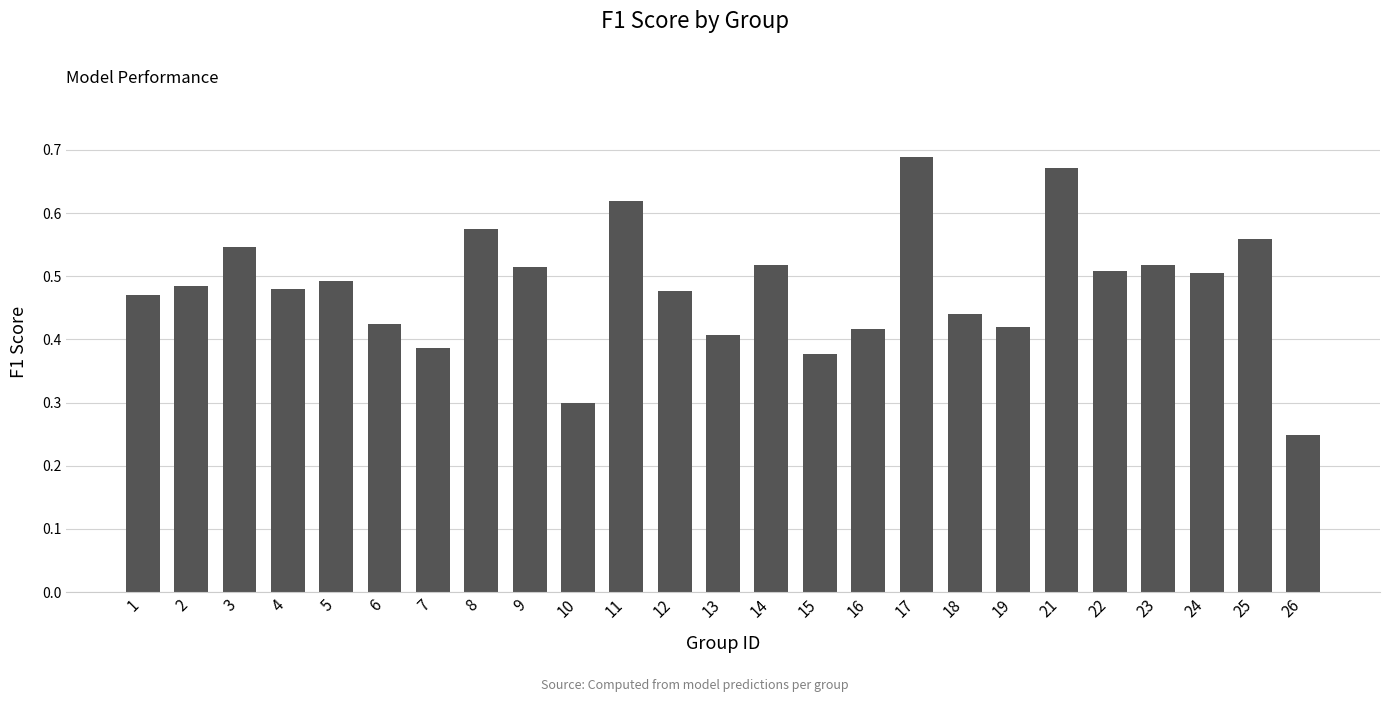

Between 22 and 19, which is larger?

22